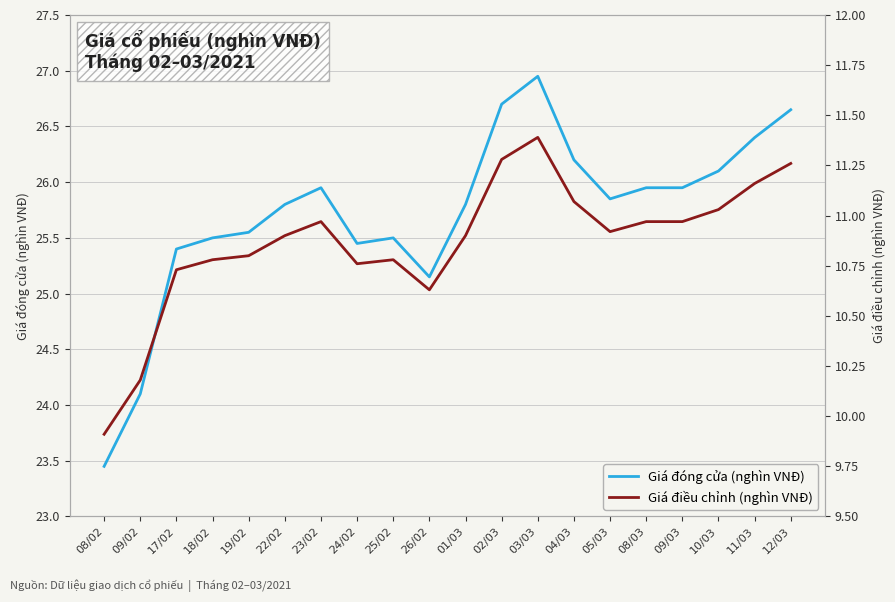

In Giá đóng cửa (nghìn VNĐ), how many points are higher than both neighbors (excluding endpoints)?

3